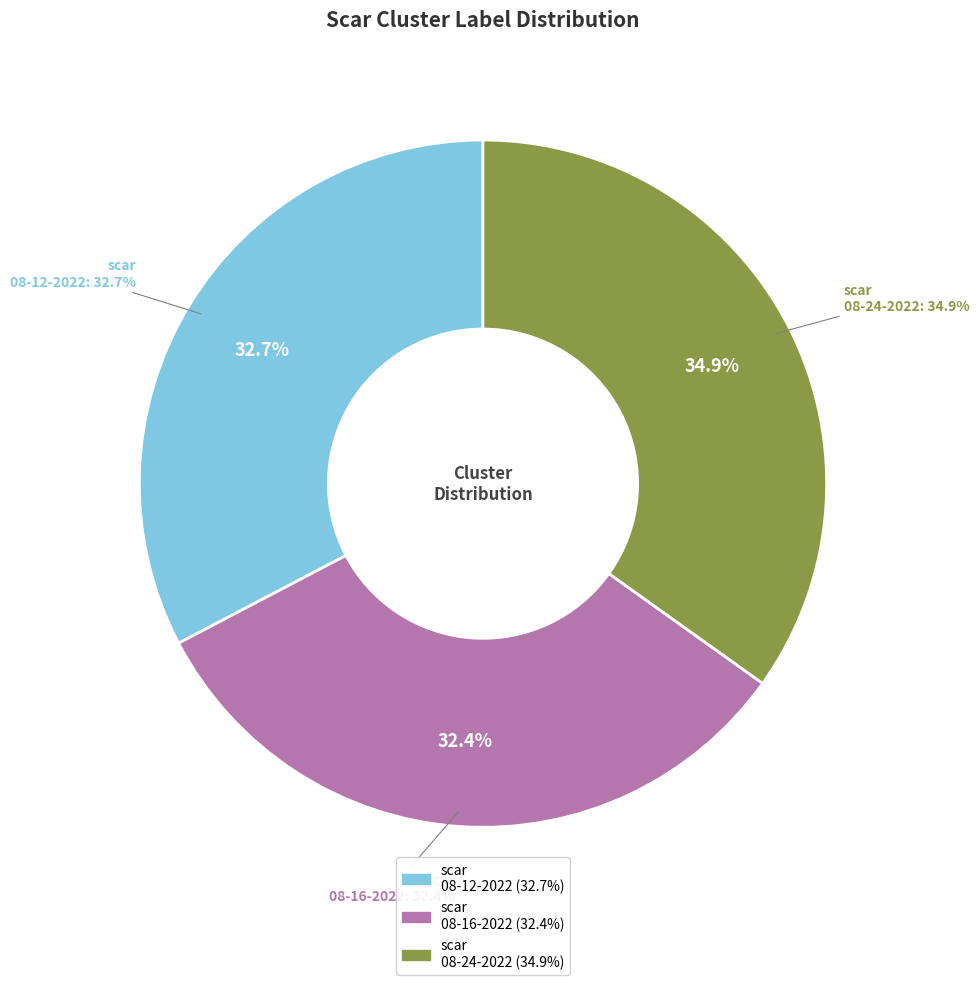

To the nearest percent, what is the average slice percentage?

33%